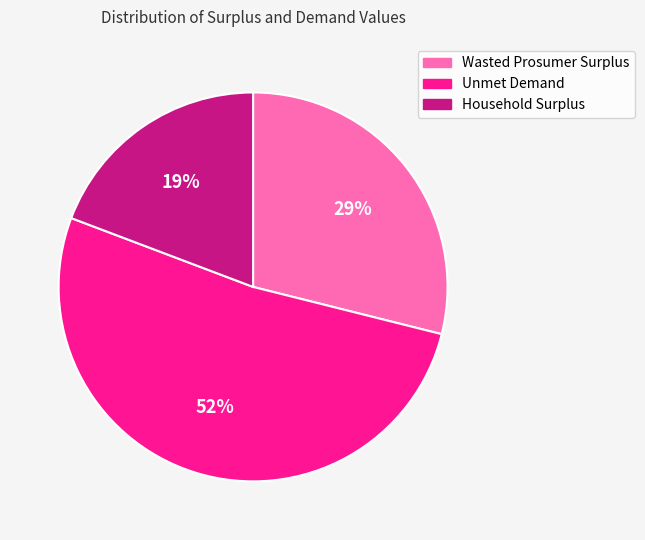

To the nearest percent, what is the difference between the largest and smallest slice percentages?

33%